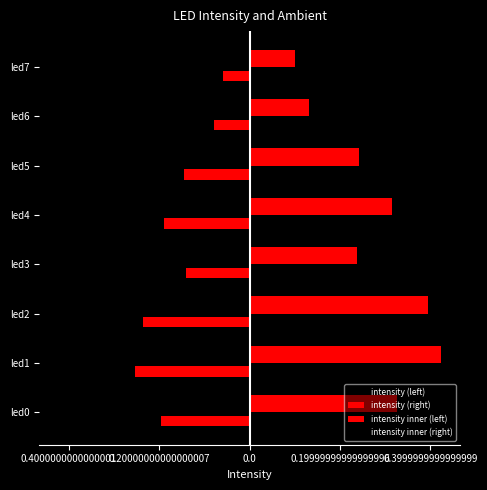

Rank the series by their maximum value, from lowest to highest.

intensity (left), intensity inner (left), intensity inner (right), intensity (right)